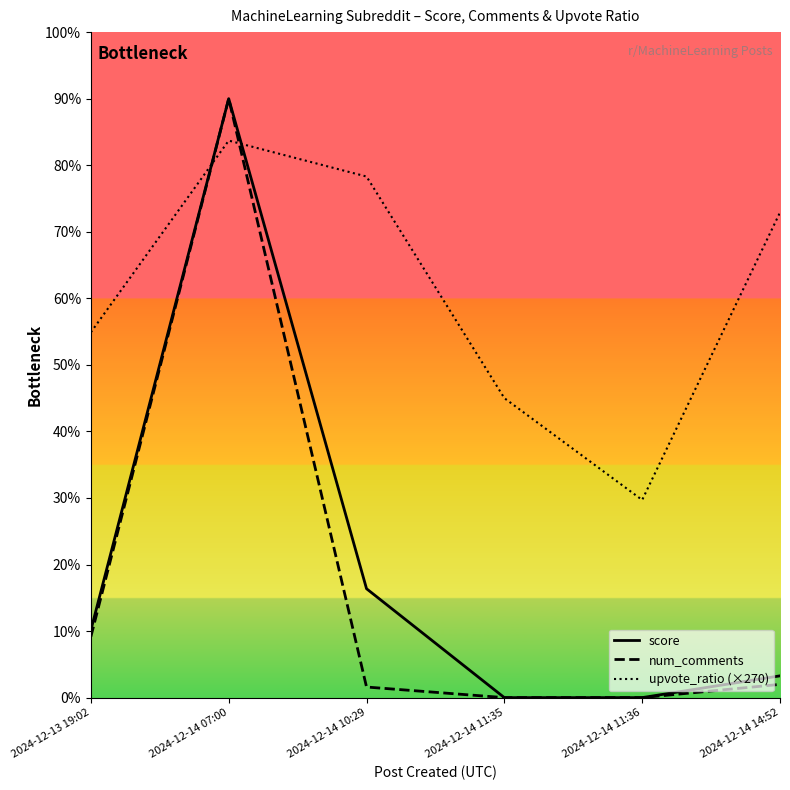

What is the label of the 5th point from the right?

2024-12-14 07:00